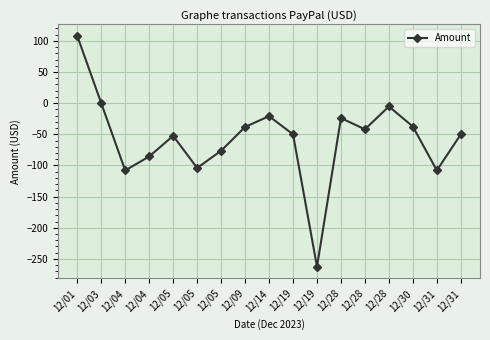

How many interior local peaks (higher than both neighbors) does the data have?

4